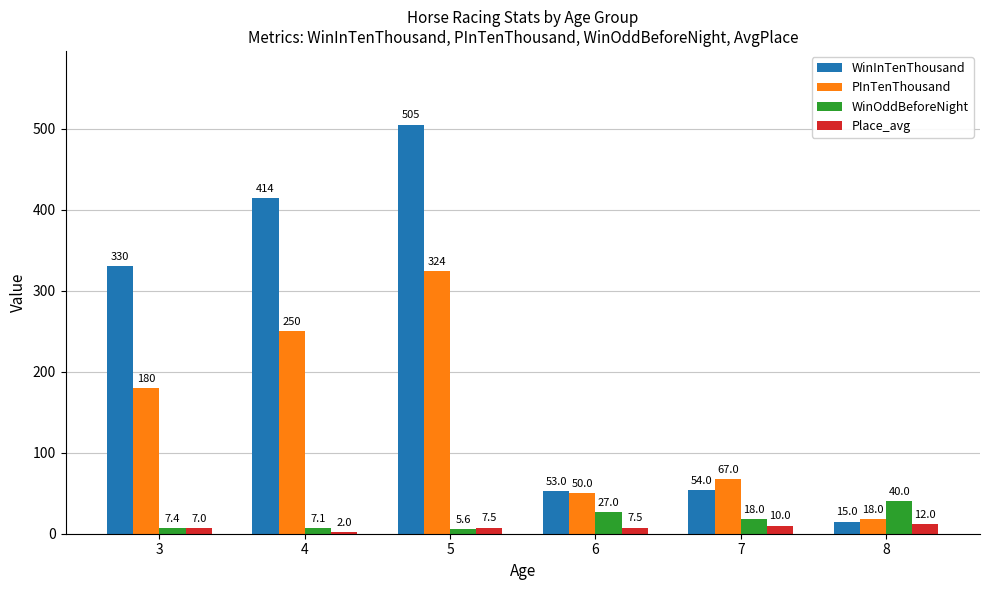

What is the average value of the PInTenThousand series?

148.2